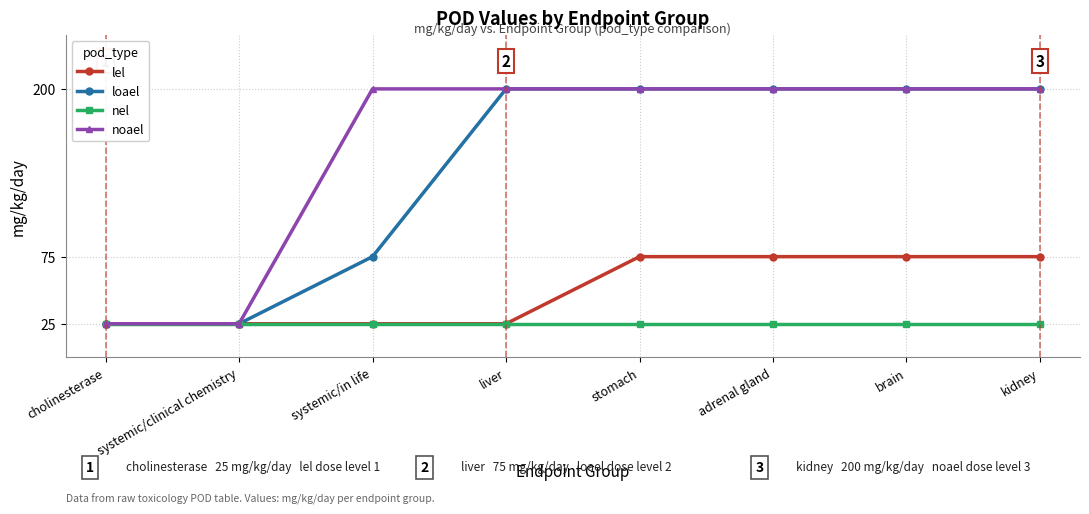

What is the difference between the highest and lowest values at systemic/in life?

175